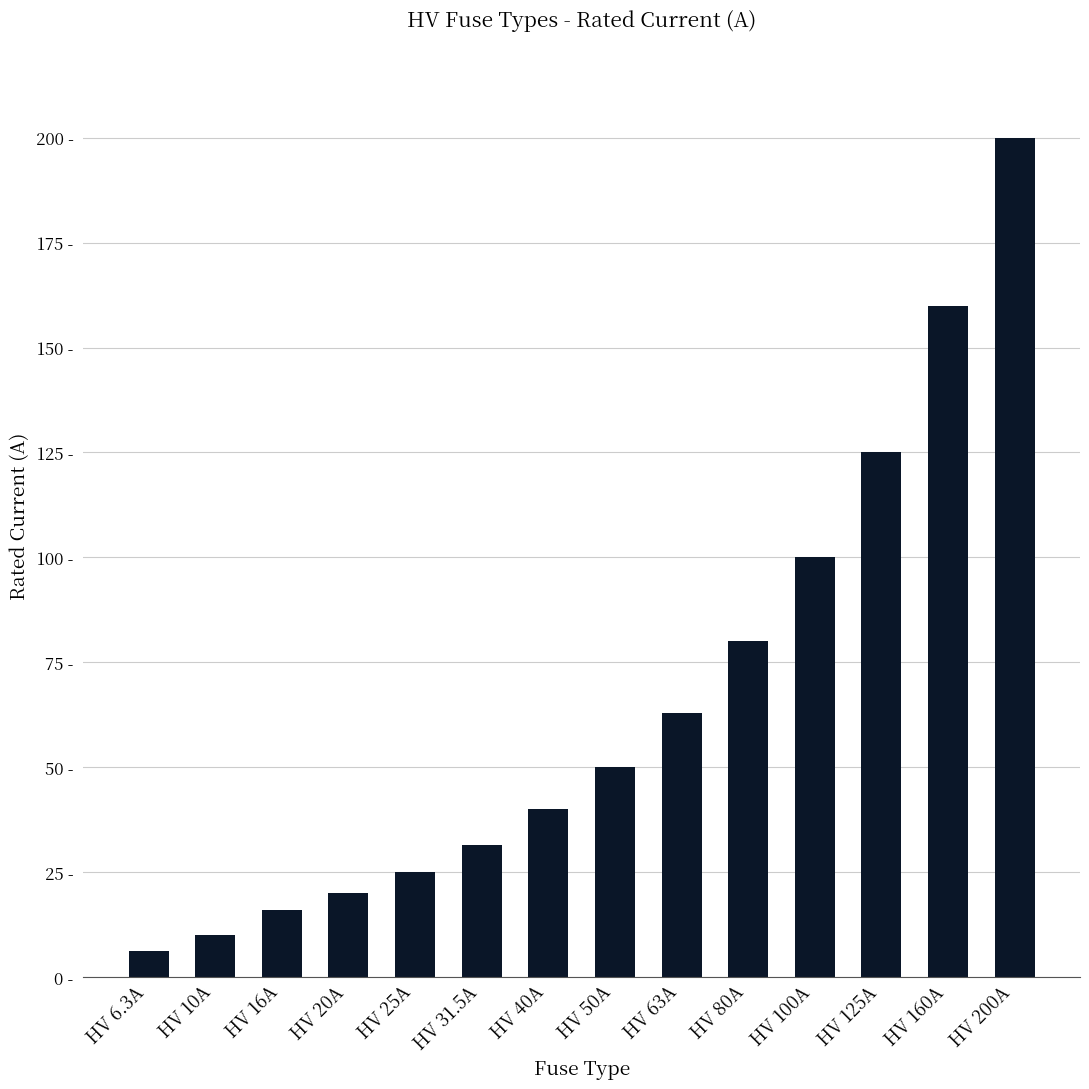

List the labels in order of value, smallest first.

HV 6.3A, HV 10A, HV 16A, HV 20A, HV 25A, HV 31.5A, HV 40A, HV 50A, HV 63A, HV 80A, HV 100A, HV 125A, HV 160A, HV 200A